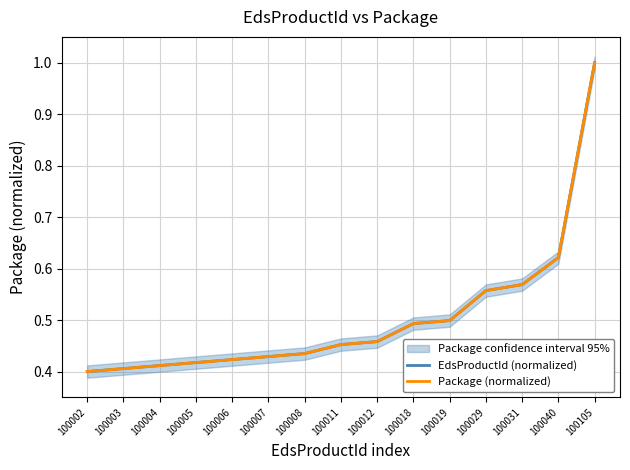

True or false: EdsProductId (normalized) and Package (normalized) cross at least once.

False